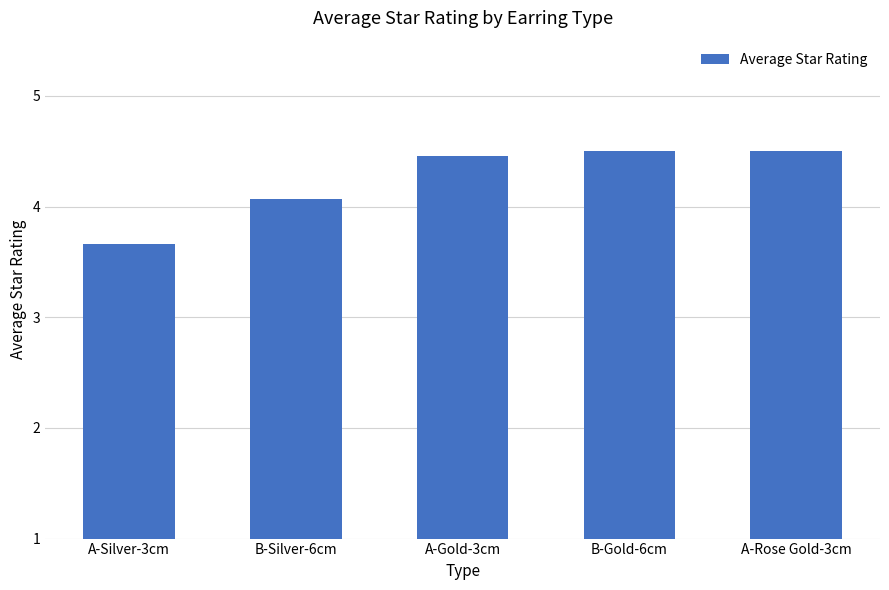

What is the label of the 2nd bar from the left?

B-Silver-6cm